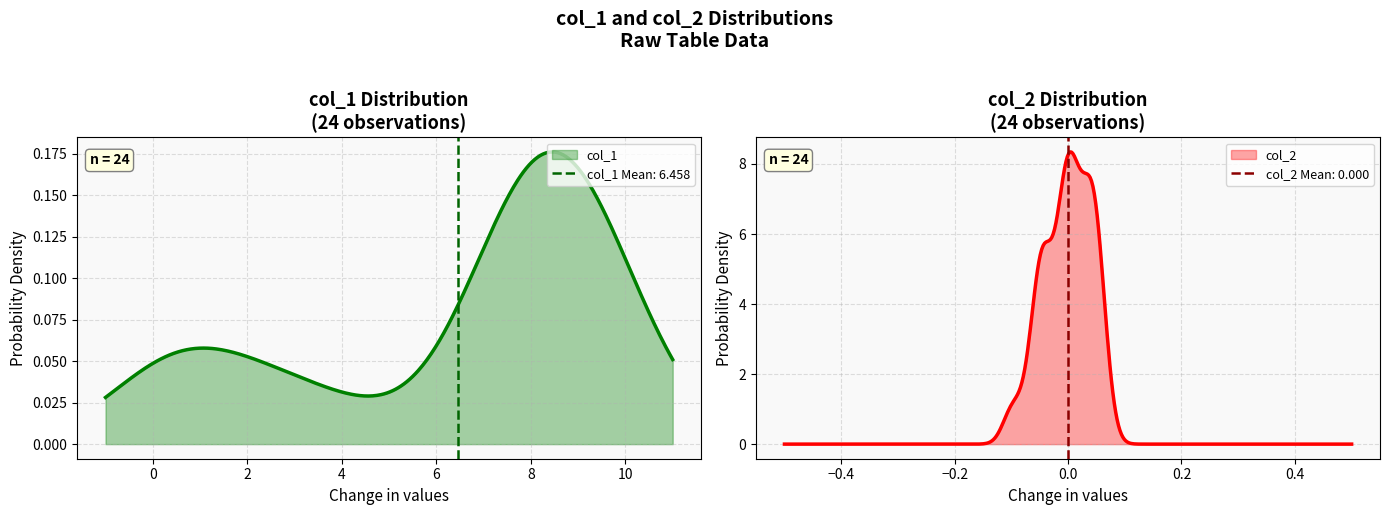

What is the maximum value for col_2?

8.3